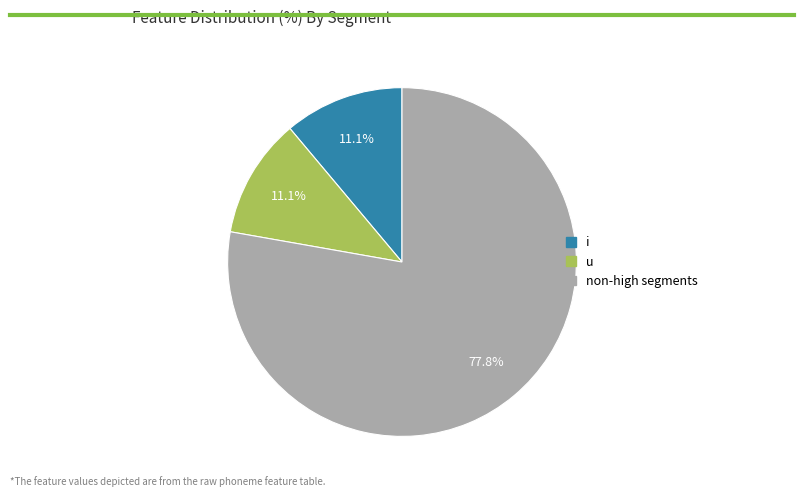

Is there a majority slice in this chart?

Yes